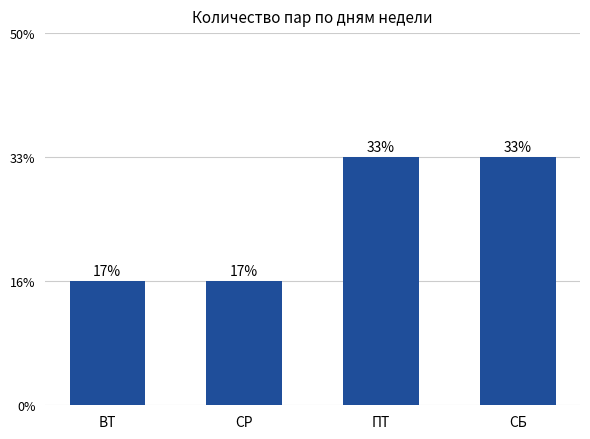

Does the chart contain any negative values?

No